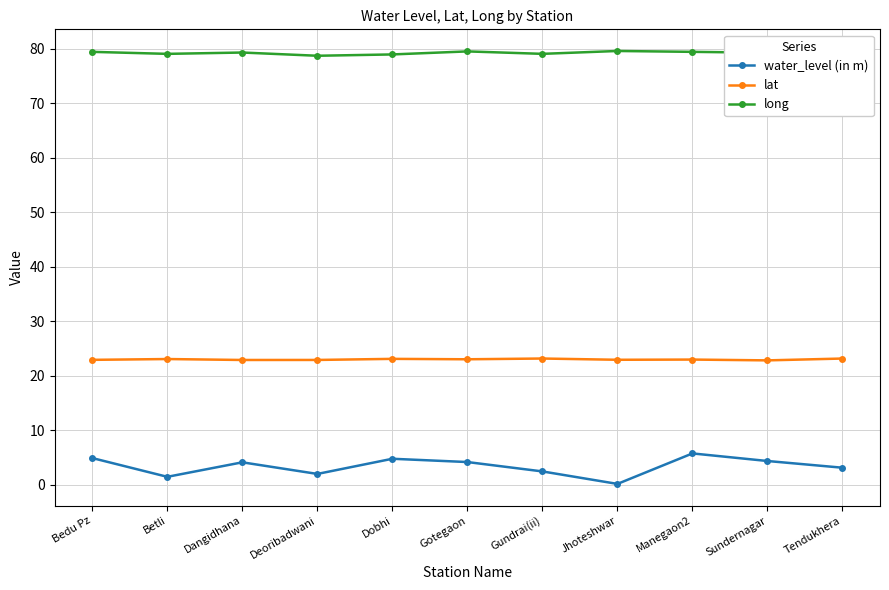

What is the difference between the maximum and second lowest values in the lat series?

0.3